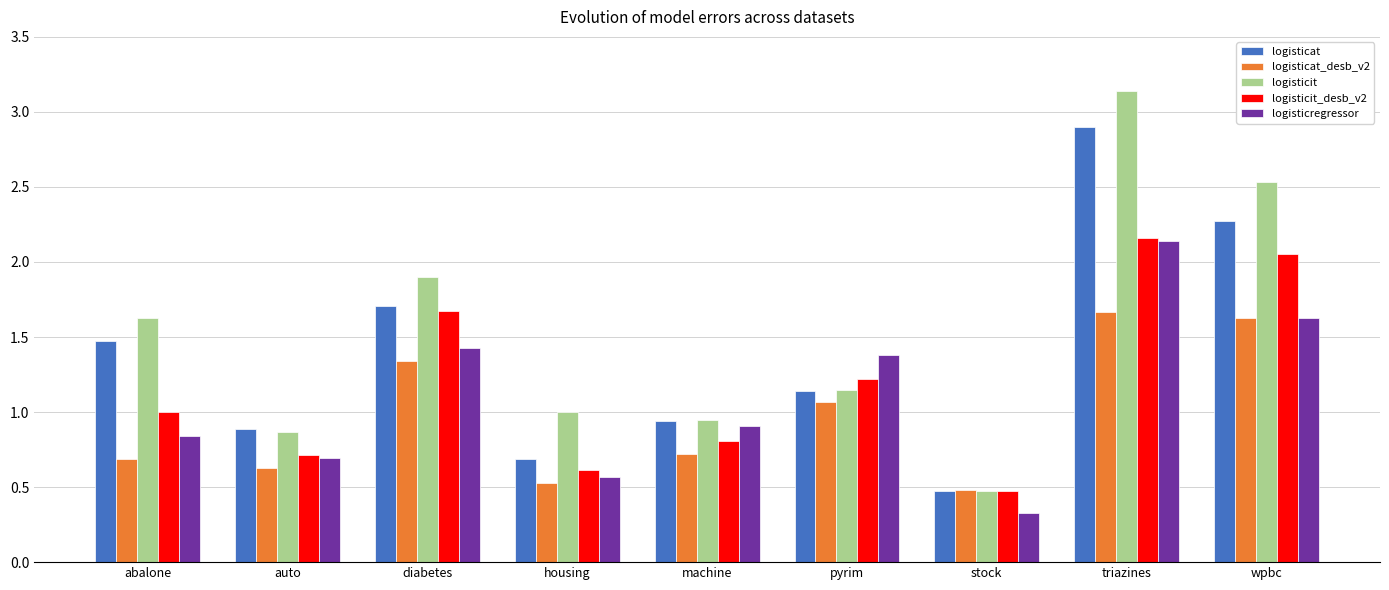

List the series in order of their overall mean, highest first.

logisticit, logisticat, logisticit_desb_v2, logisticregressor, logisticat_desb_v2